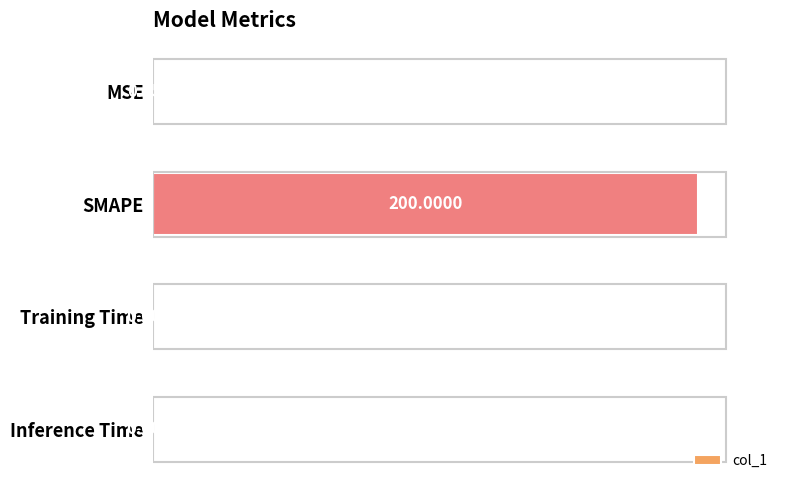

Where is the data nearest to the value 100?

MSE